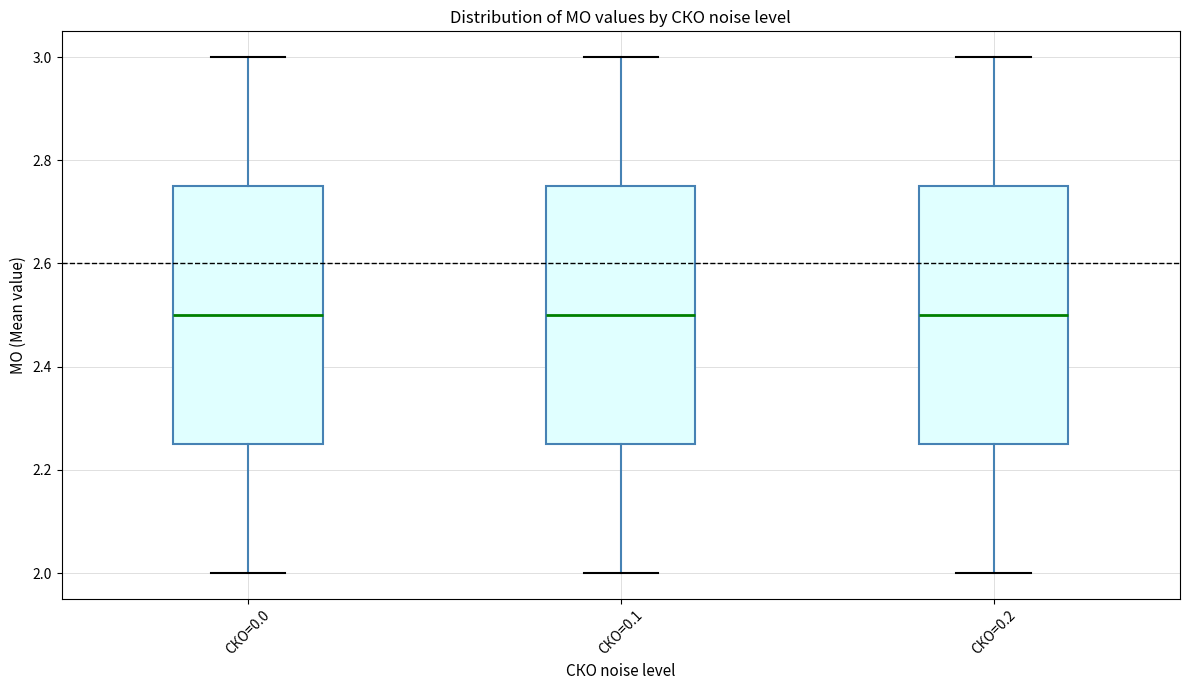

Where is the upper edge of the box for СКО=0.0 on the y-axis? The values are not printed on the chart, so give them approximately, as read against the axis.

2.76